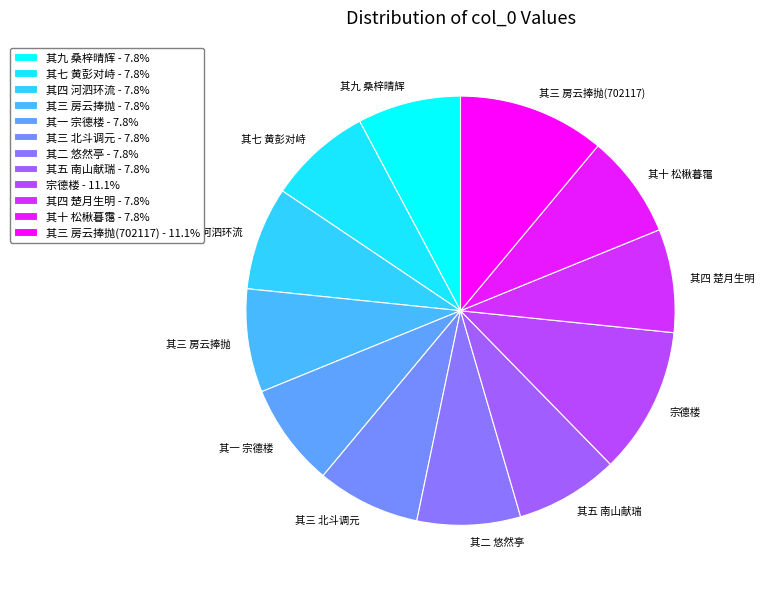

Which category has the biggest portion of the pie?

宗德楼